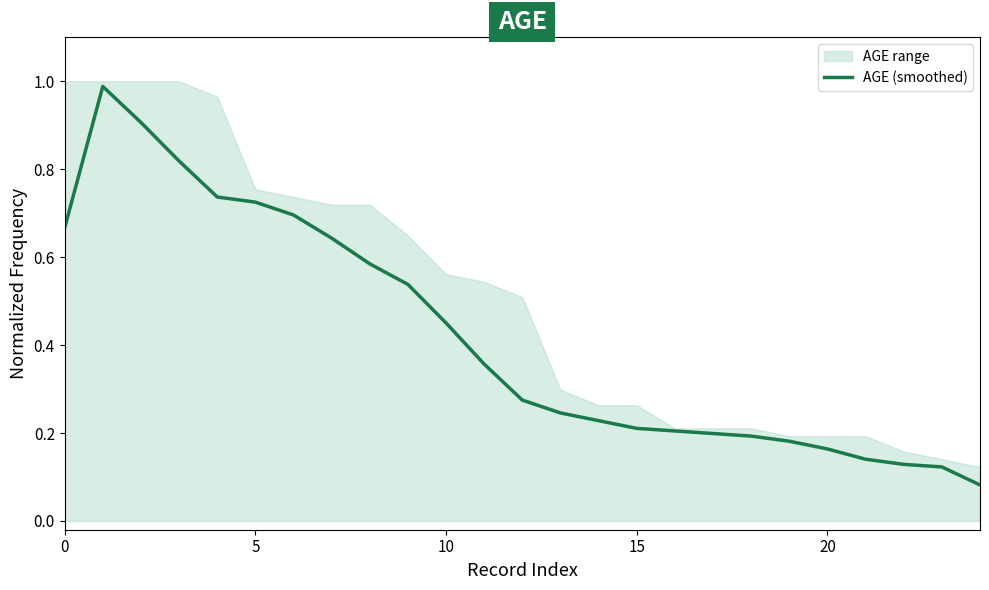

How many lines are shown in the chart?

1